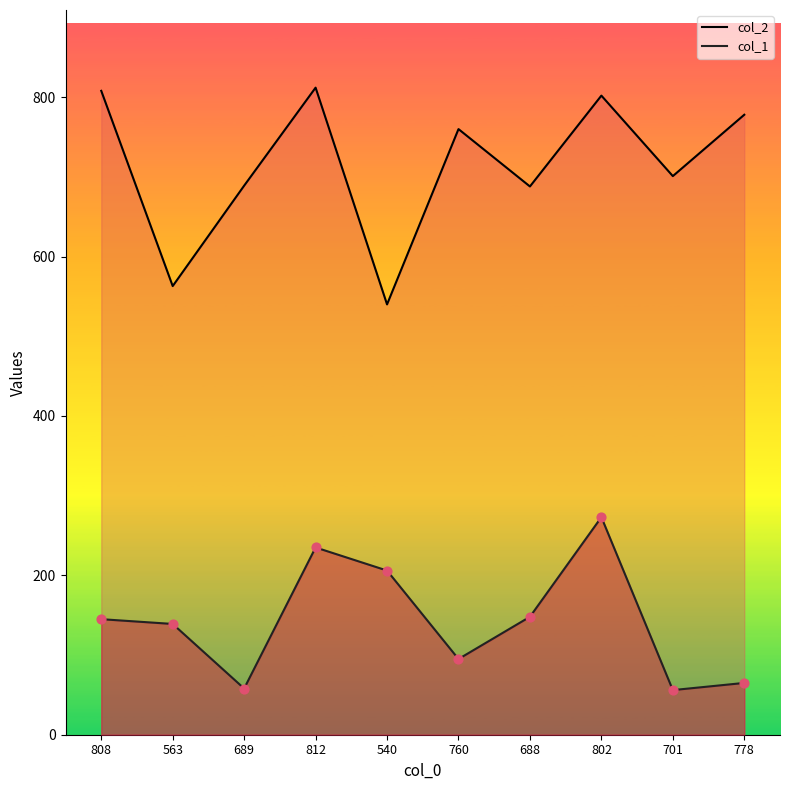

Which series contains the highest Y value?

col_2